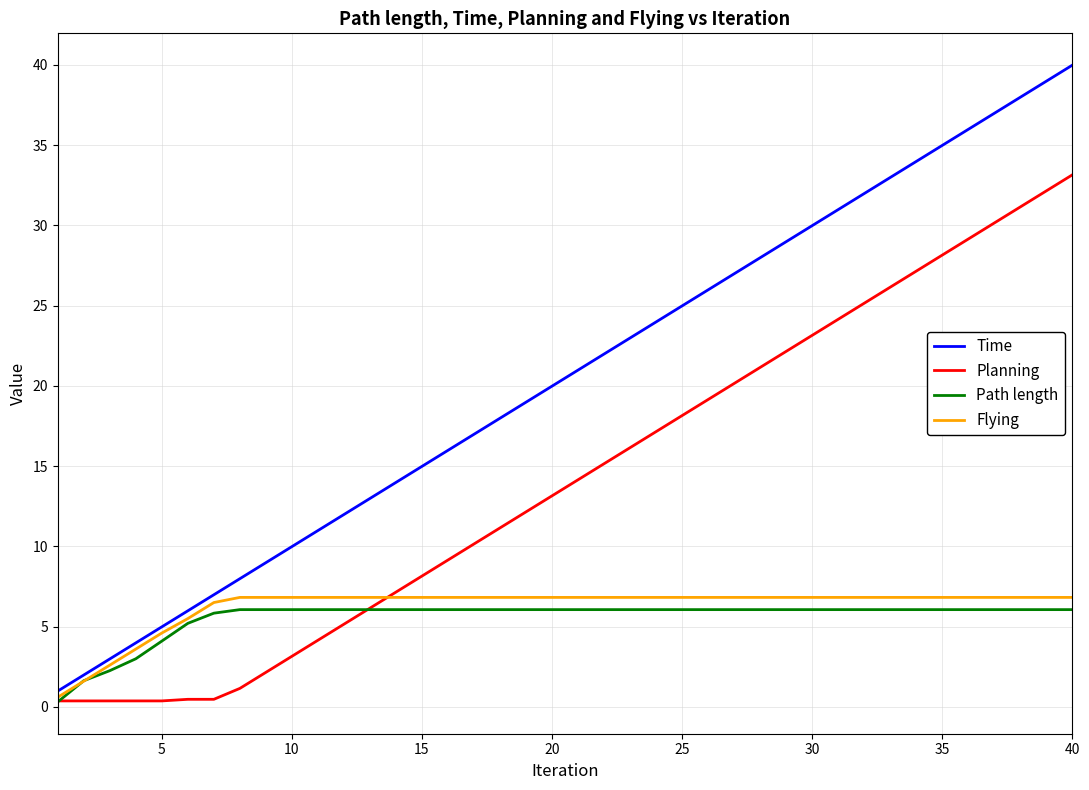

Which series has the largest range (max minus min)?

Time